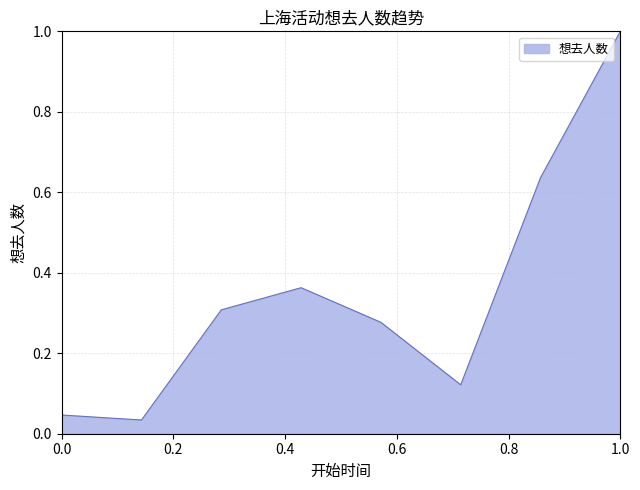

What is the difference between the maximum and minimum values?

1.0